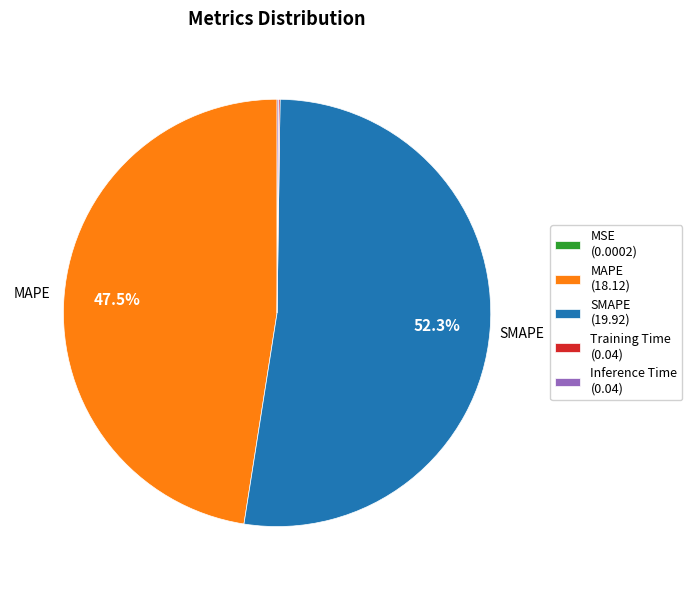

The MAPE slice represents 57% of the pie. True or false?

False